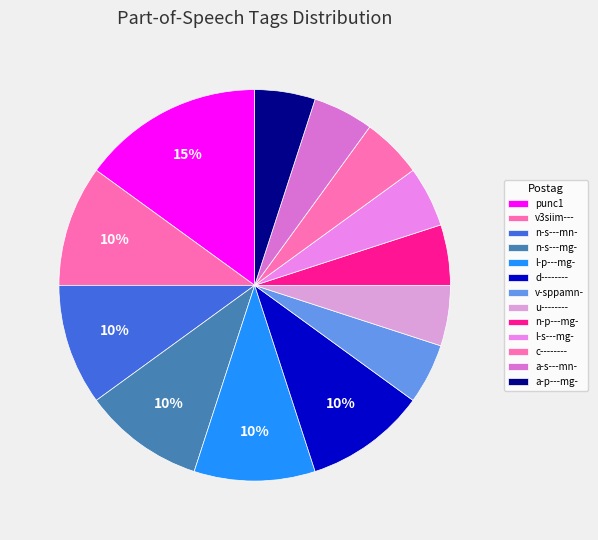

To the nearest percent, what portion does u-------- represent?

5%